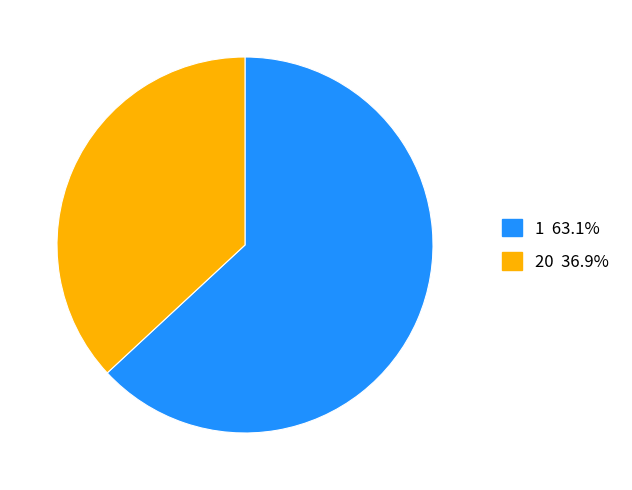

Approximately how many times larger is the value at 1 compared to 20?

1.7